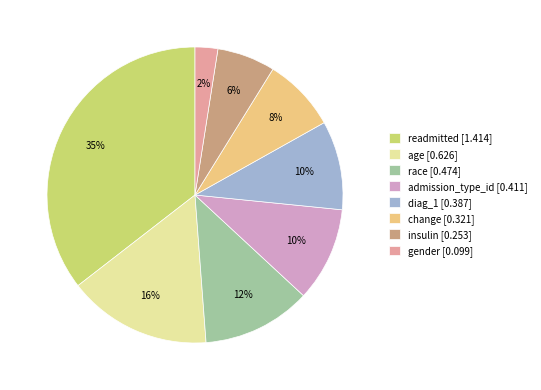

To the nearest percent, what is the difference between the admission_type_id and insulin slice percentages?

4%